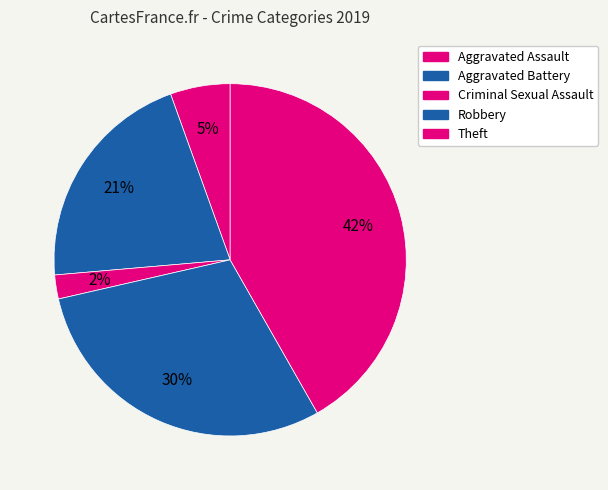

Count the number of slices in the pie.

5